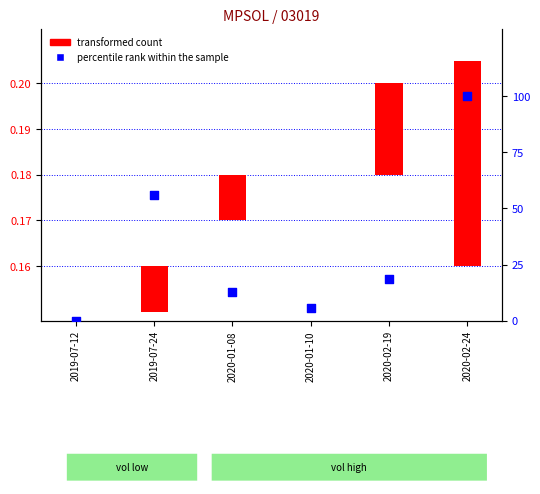

Is the value of percentile rank within the sample at 2020-02-24 greater than the value of transformed count at 2020-02-19?

Yes